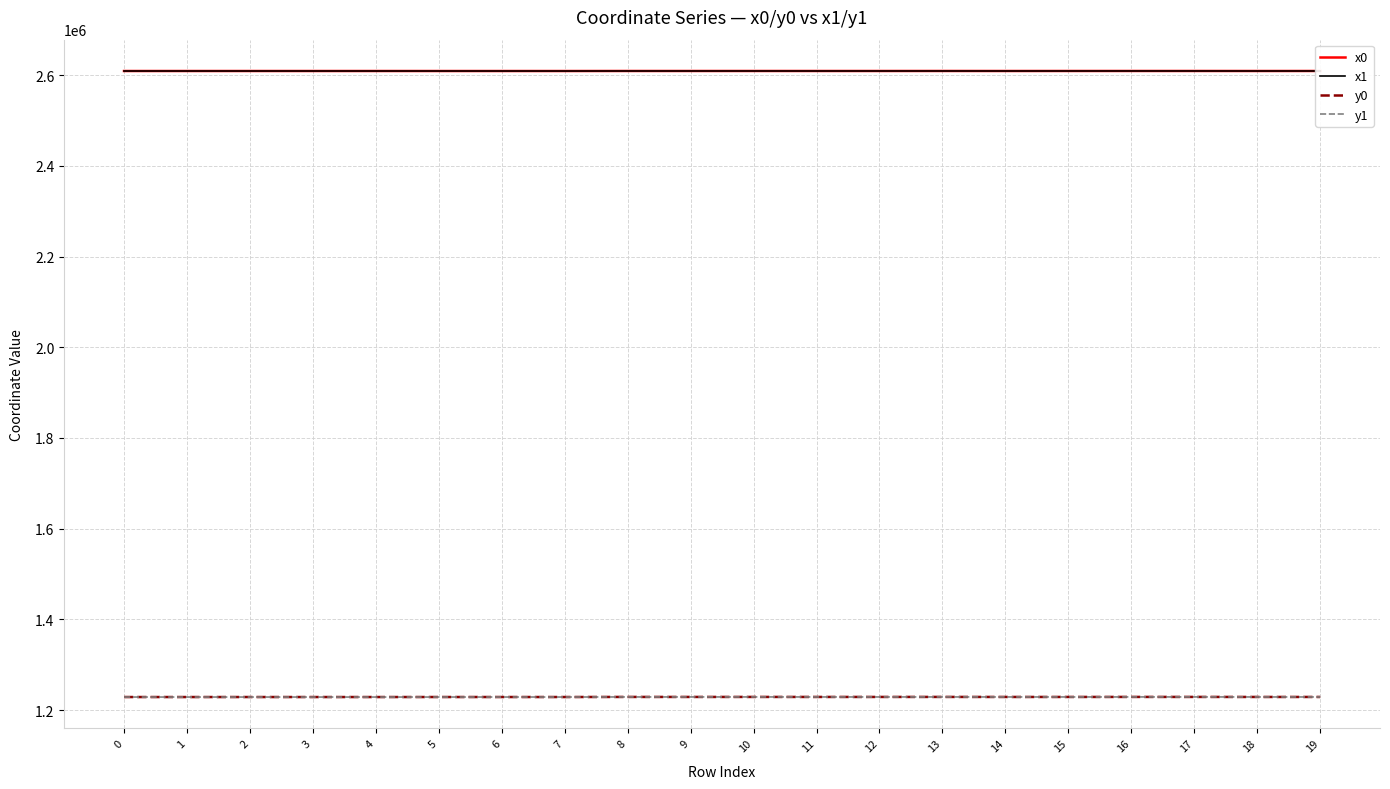

What is the lowest value of the y0 series?

1228806.6